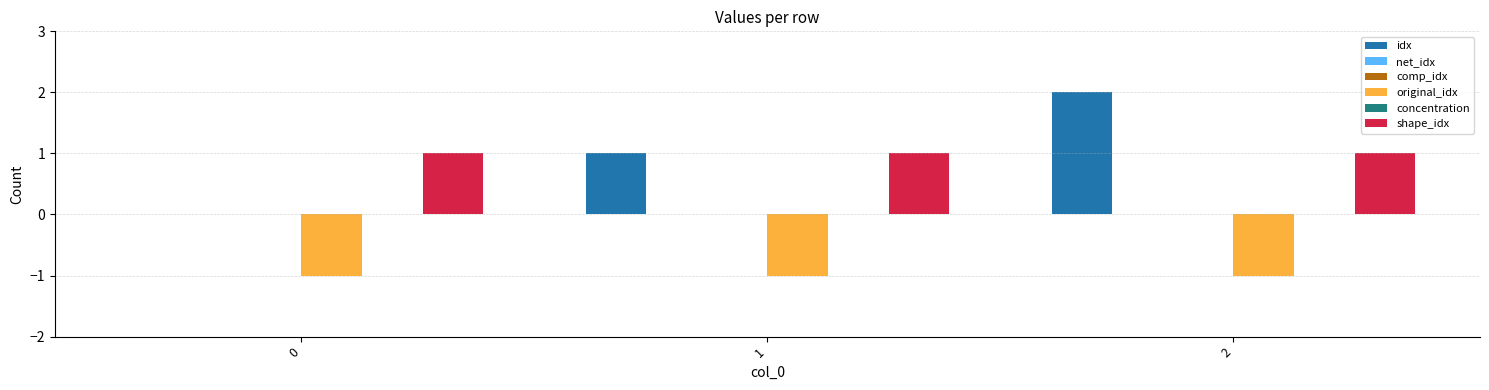

Which category has the highest value across all series?

2